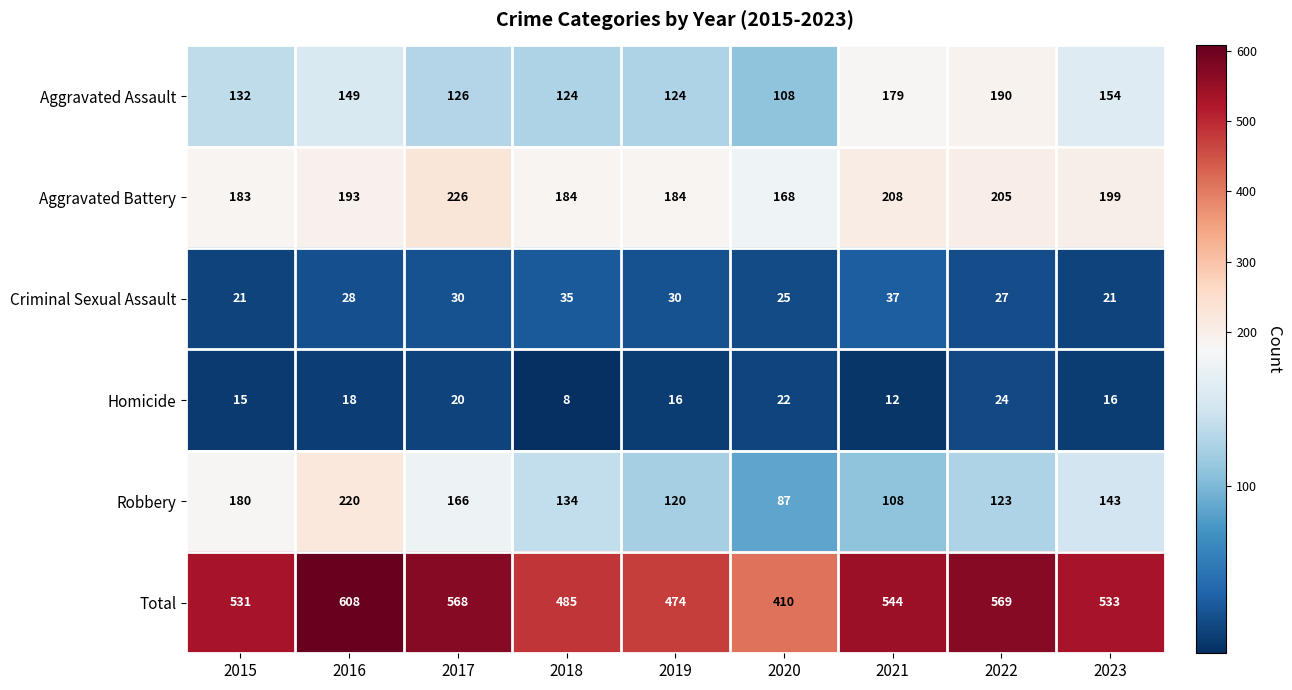

At which category is the sum across all series the highest?

2016